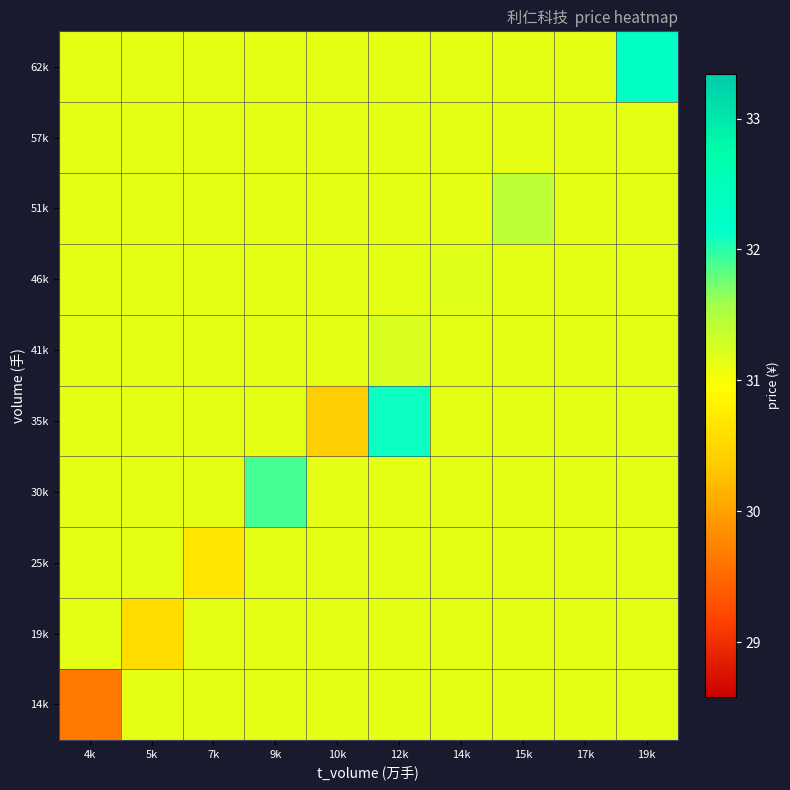

Reading left to right, extract all data points from this chart.

14k: 4k=29.7	5k=31.1	7k=31.1	9k=31.1	10k=31.1	12k=31.1	14k=31.1	15k=31.1	17k=31.1	19k=31.1
19k: 4k=31.1	5k=30.5	7k=31.1	9k=31.1	10k=31.1	12k=31.1	14k=31.1	15k=31.1	17k=31.1	19k=31.1
25k: 4k=31.1	5k=31.1	7k=30.7	9k=31.1	10k=31.1	12k=31.1	14k=31.1	15k=31.1	17k=31.1	19k=31.1
30k: 4k=31.1	5k=31.1	7k=31.1	9k=31.9	10k=31.1	12k=31.1	14k=31.1	15k=31.1	17k=31.1	19k=31.1
35k: 4k=31.1	5k=31.1	7k=31.1	9k=31.1	10k=30.4	12k=32.1	14k=31.1	15k=31.1	17k=31.1	19k=31.1
41k: 4k=31.1	5k=31.1	7k=31.1	9k=31.1	10k=31.1	12k=31.2	14k=31.1	15k=31.1	17k=31.1	19k=31.1
46k: 4k=31.1	5k=31.1	7k=31.1	9k=31.1	10k=31.1	12k=31.1	14k=31.2	15k=31.1	17k=31.1	19k=31.1
51k: 4k=31.1	5k=31.1	7k=31.1	9k=31.1	10k=31.1	12k=31.1	14k=31.1	15k=31.4	17k=31.1	19k=31.1
57k: 4k=31.1	5k=31.1	7k=31.1	9k=31.1	10k=31.1	12k=31.1	14k=31.1	15k=31.1	17k=31.1	19k=31.1
62k: 4k=31.1	5k=31.1	7k=31.1	9k=31.1	10k=31.1	12k=31.1	14k=31.1	15k=31.1	17k=31.1	19k=32.3